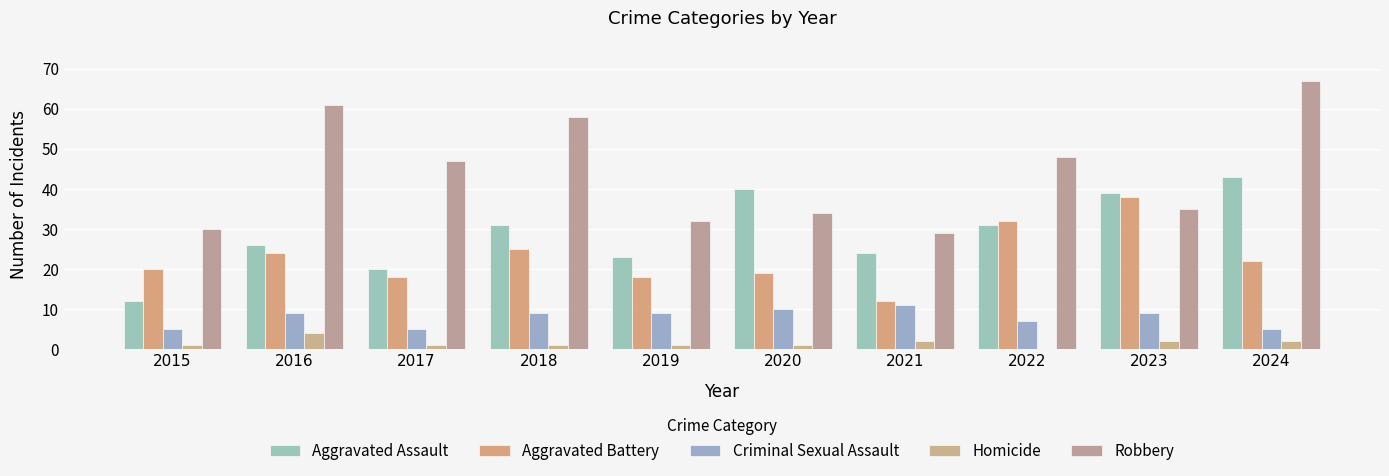

Reading left to right, list all the values displayed in this chart.

Aggravated Assault: 12	26	20	31	23	40	24	31	39	43
Aggravated Battery: 20	24	18	25	18	19	12	32	38	22
Criminal Sexual Assault: 5	9	5	9	9	10	11	7	9	5
Homicide: 1	4	1	1	1	1	2	0	2	2
Robbery: 30	61	47	58	32	34	29	48	35	67